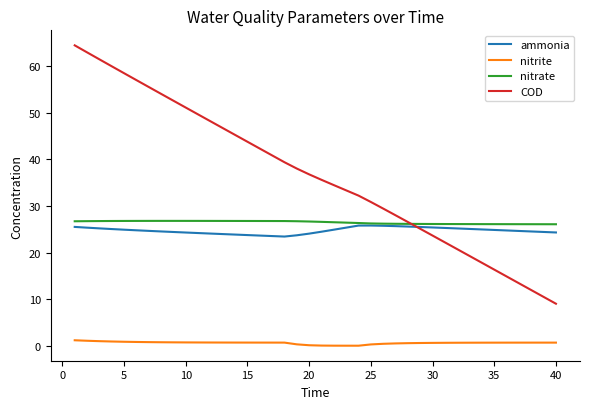

True or false: nitrate and nitrite intersect in this chart.

False